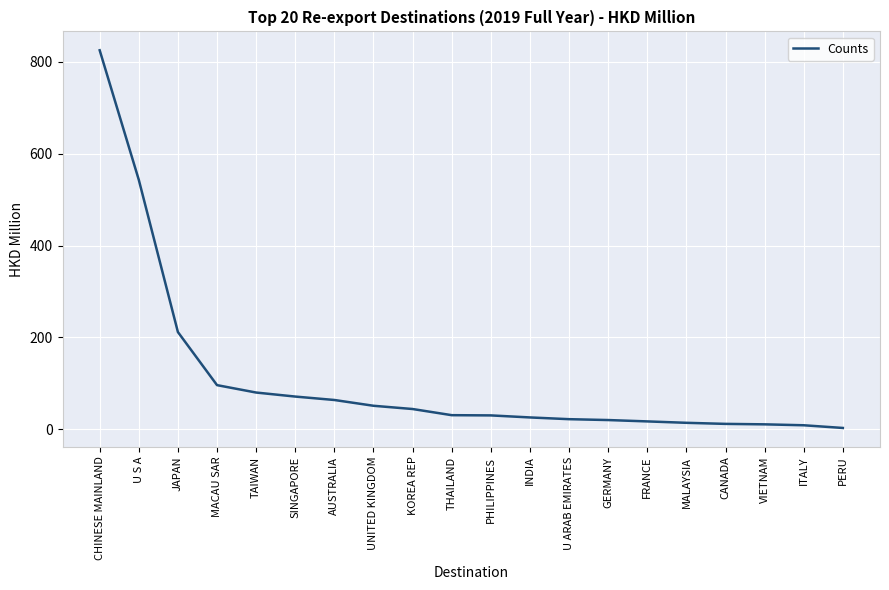

What is the difference between the maximum and minimum values?

822.4